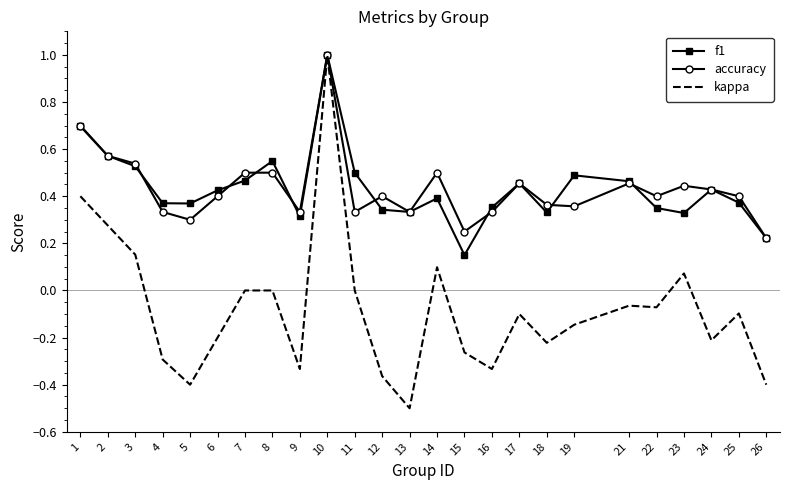

At which category does the chart reach its minimum across all series?

13